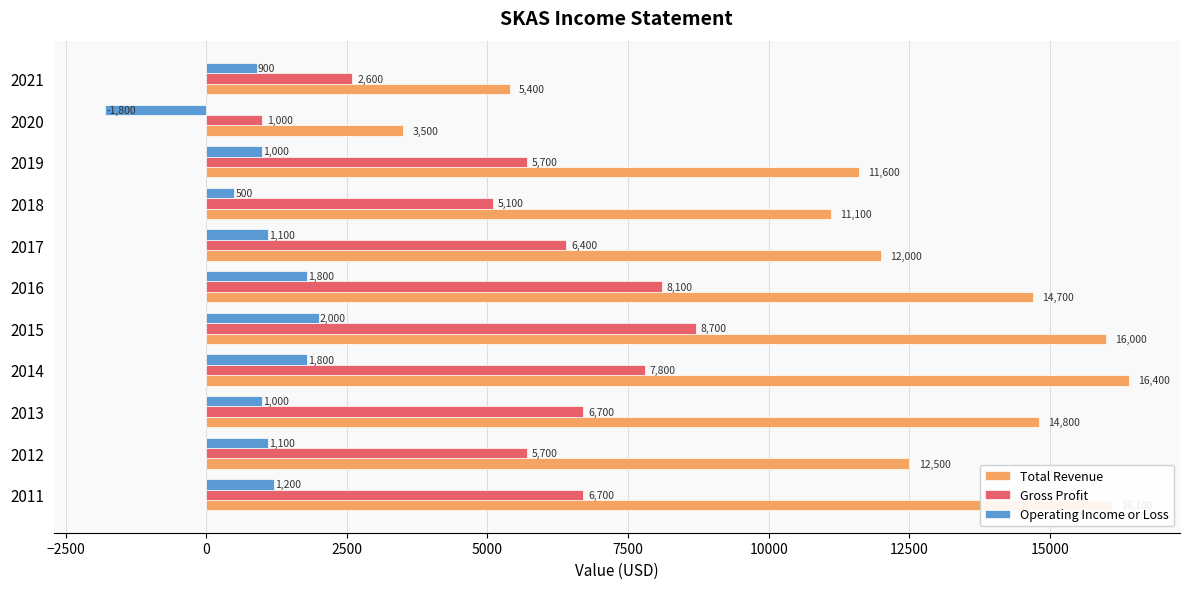

How many values in Operating Income or Loss are below zero?

1